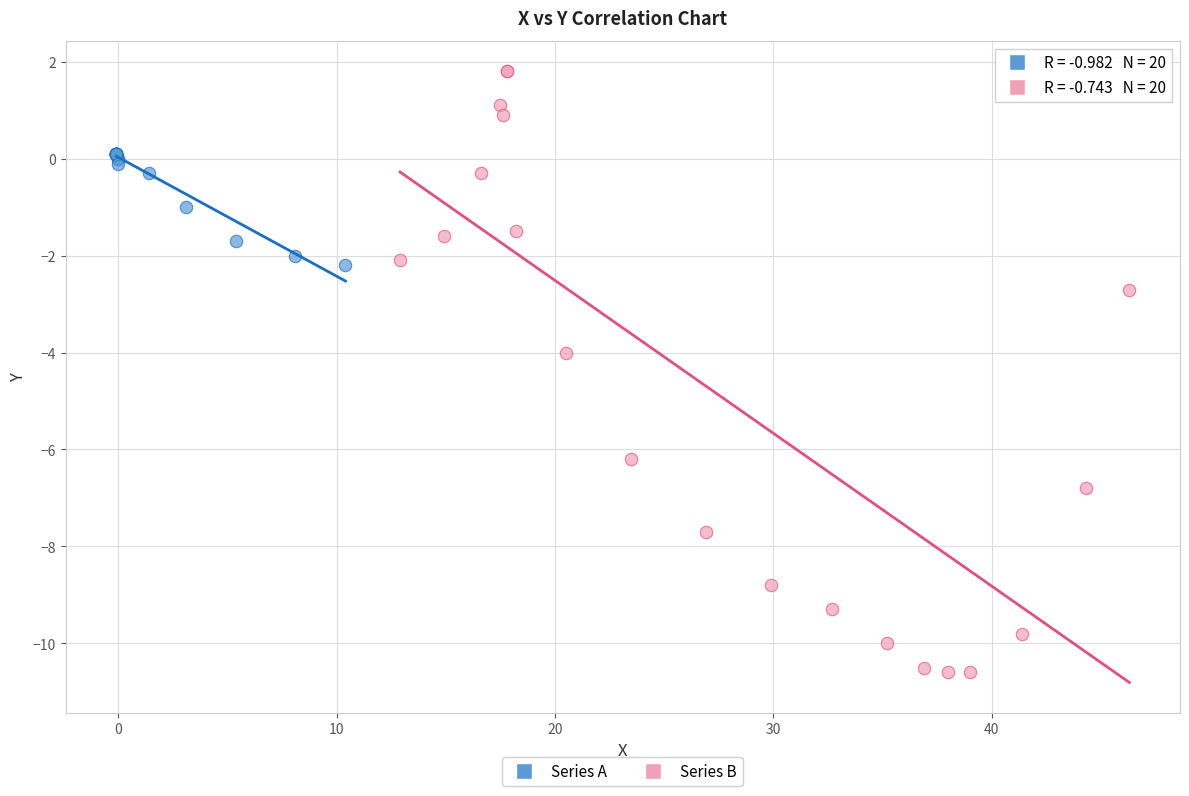

Which series has the widest spread of Y values?

Series B